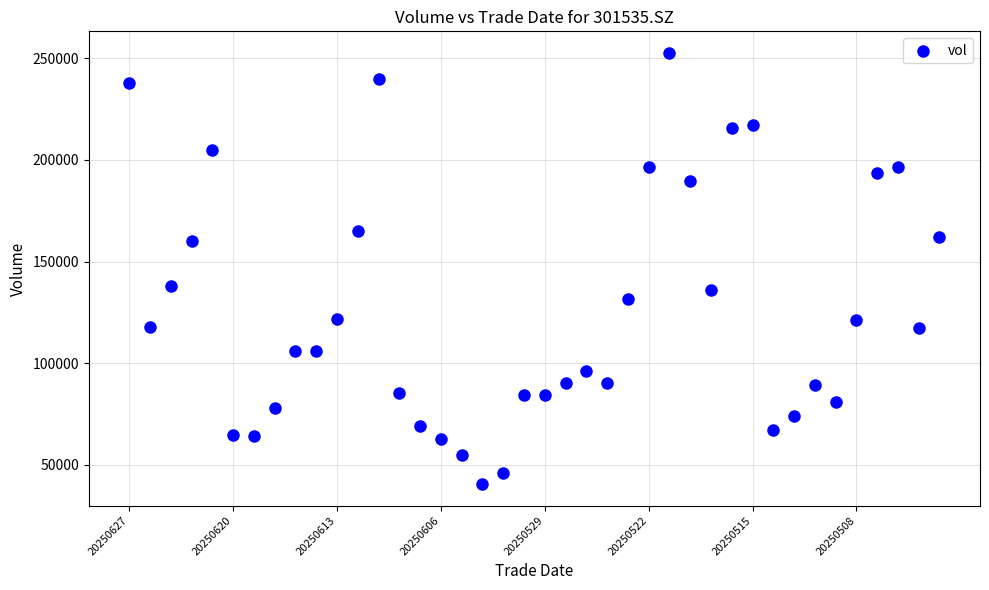

What is the range of Y values (max minus min)?

212033.6